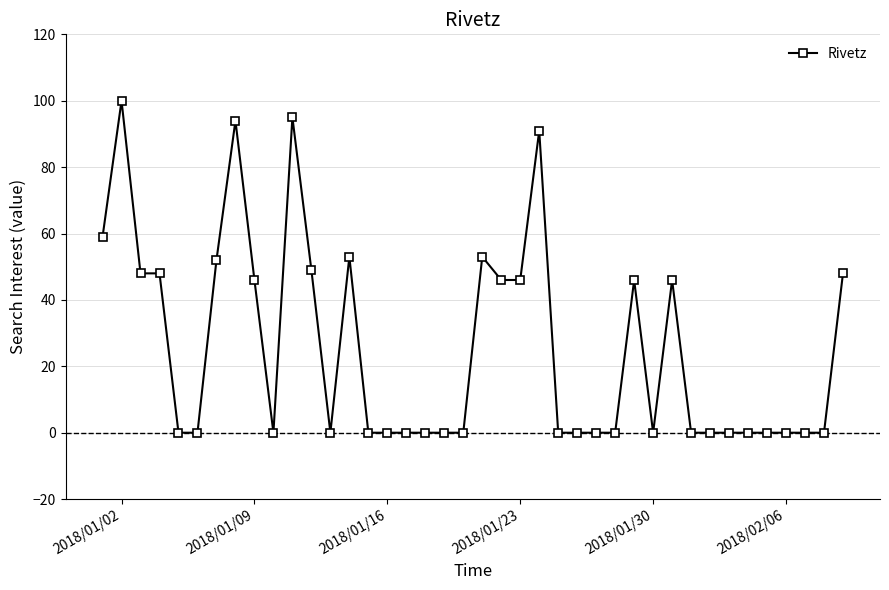

What is the sum of all values?

1020